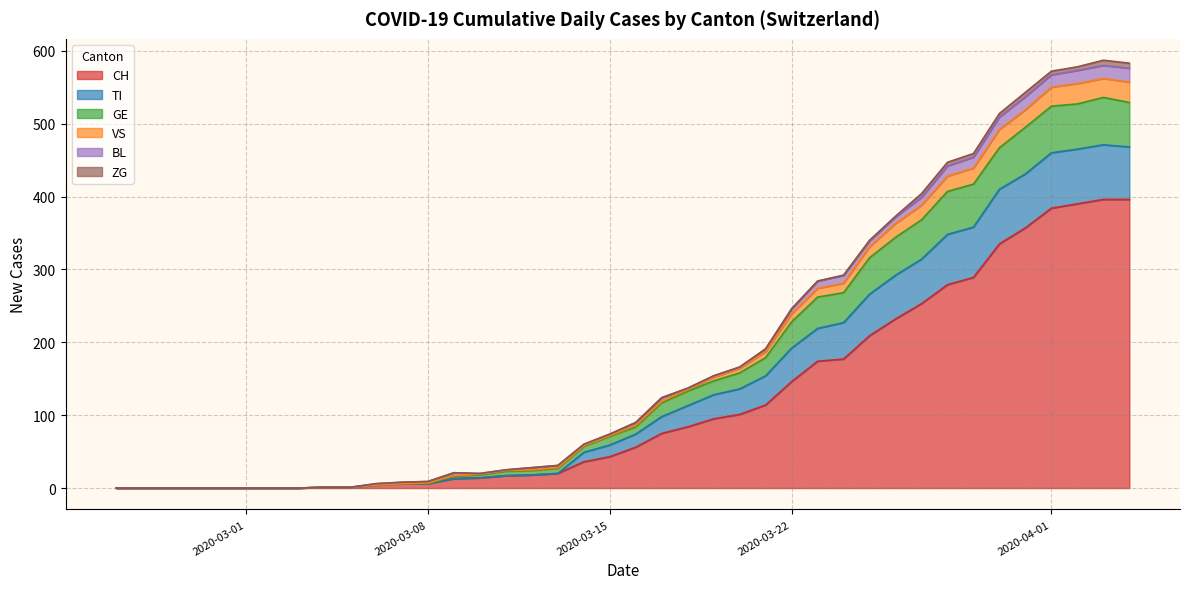

What is the highest value of the CH series?

396